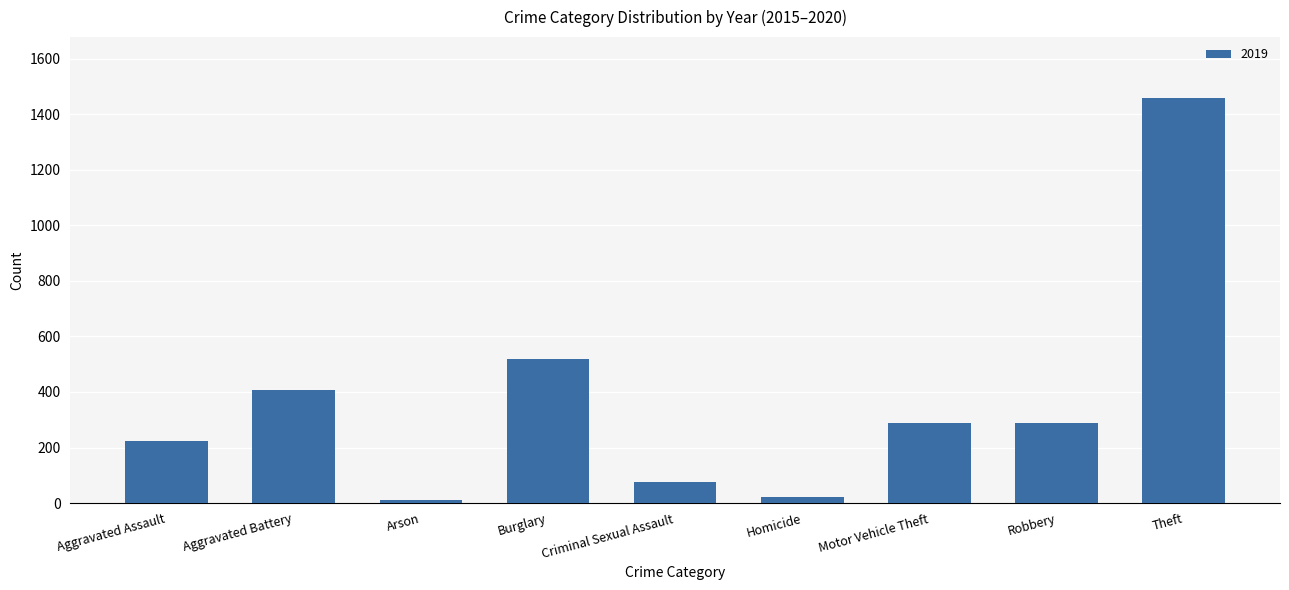

Read the value at Criminal Sexual Assault.

77